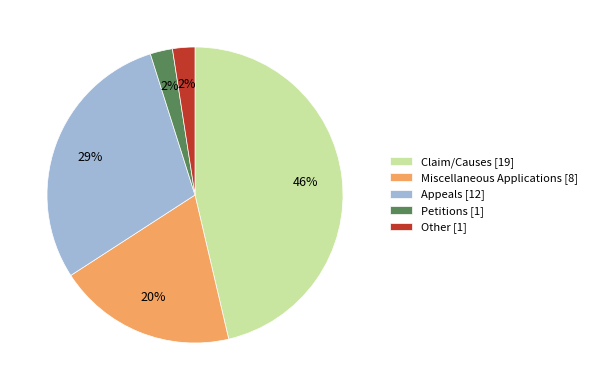

What is the ratio of the value at Miscellaneous Applications to the value at Appeals?

0.7